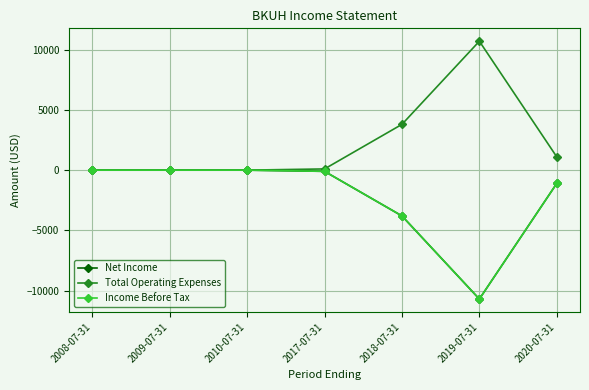

In Net Income, how many points are lower than both neighbors (excluding endpoints)?

1